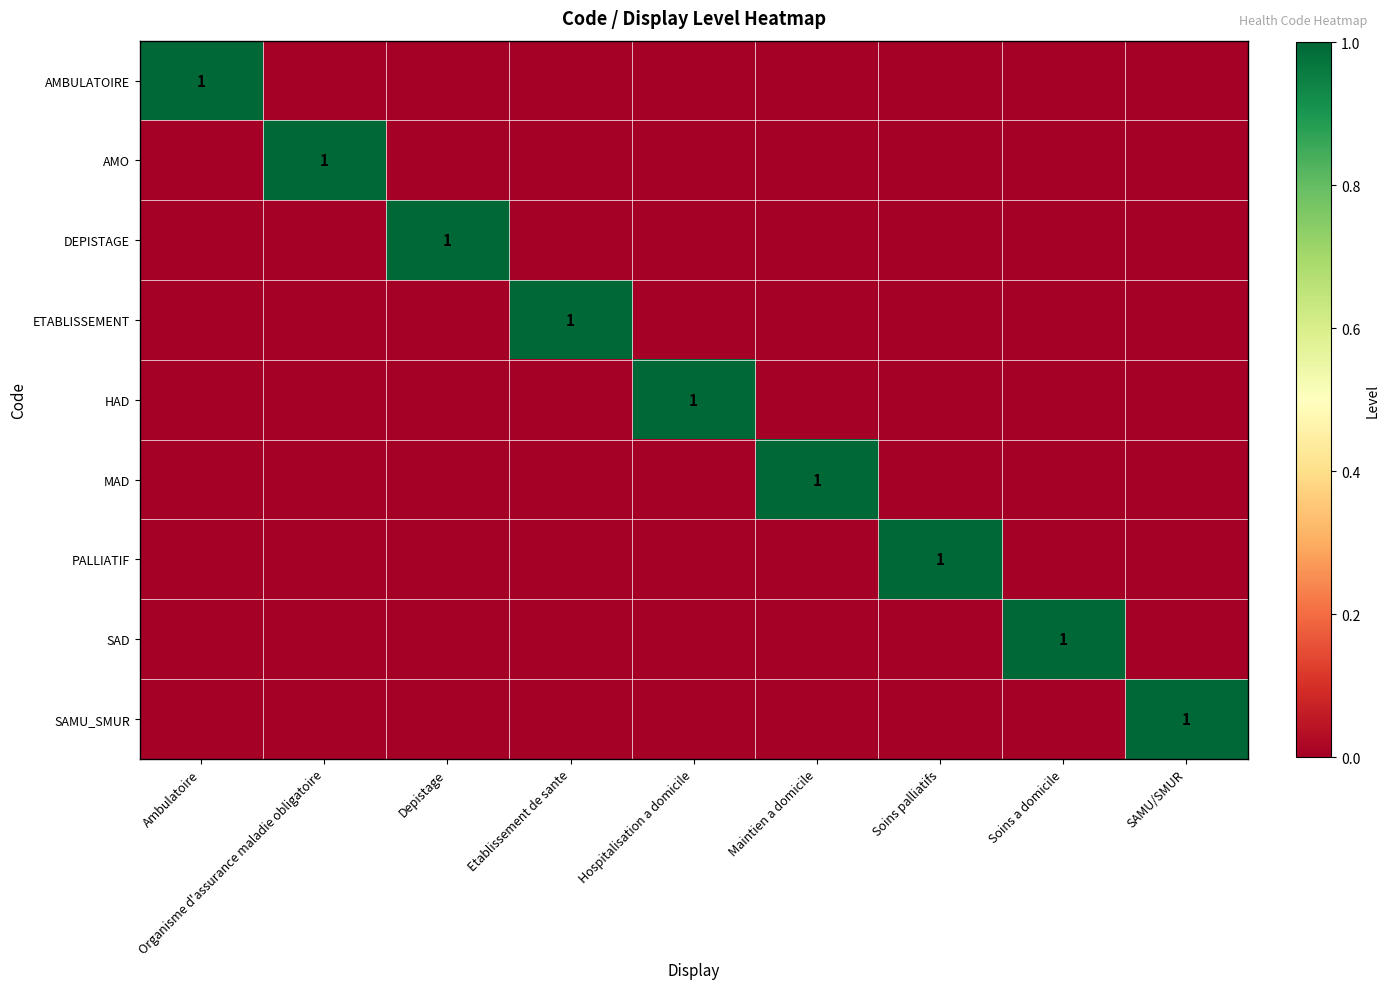

The DEPISTAGE series shows 2 at Depistage. True or false?

False